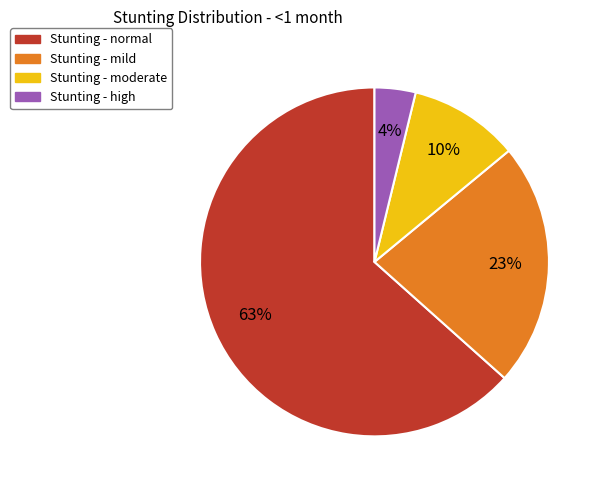

Do Stunting - mild and Stunting - moderate together represent more than half of the pie?

No